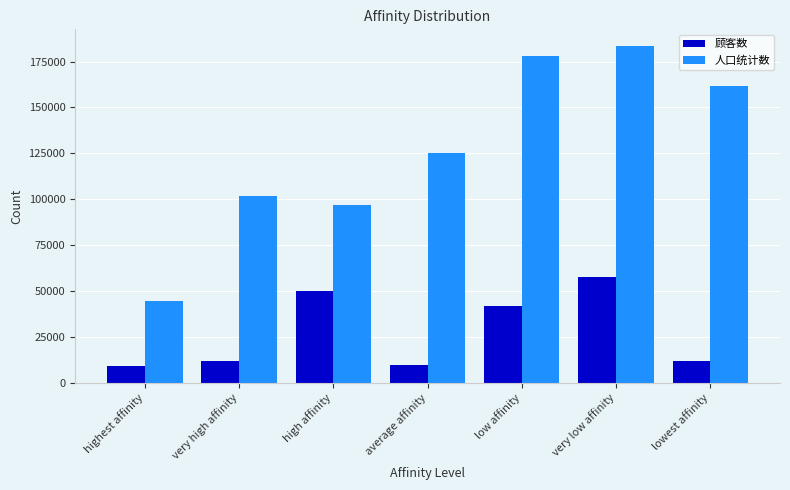

What is the total value across all series at very low affinity?

241223